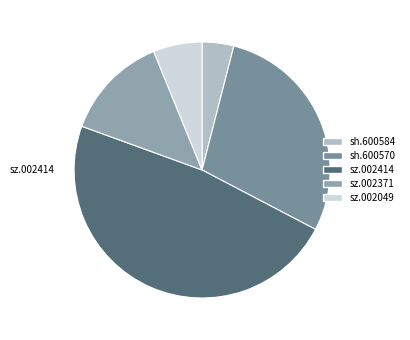

Count the number of slices in the pie.

5